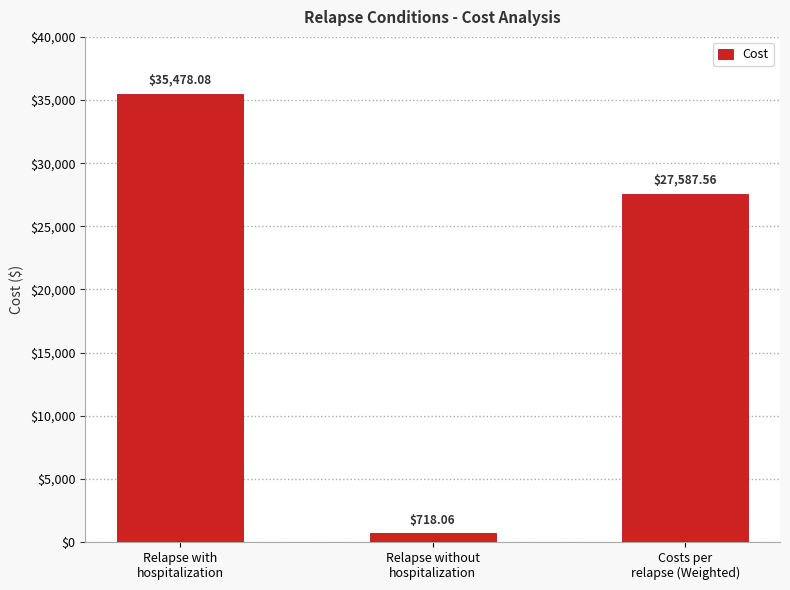

What is the sum of all values?

63783.7